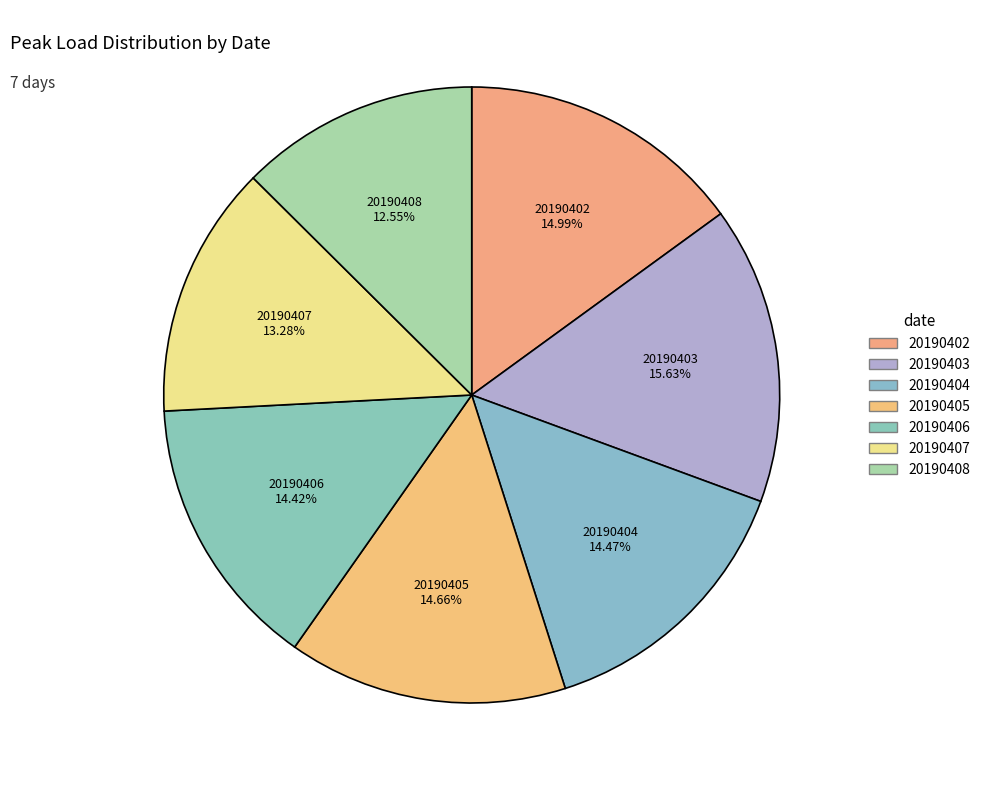

Count the number of slices in the pie.

7